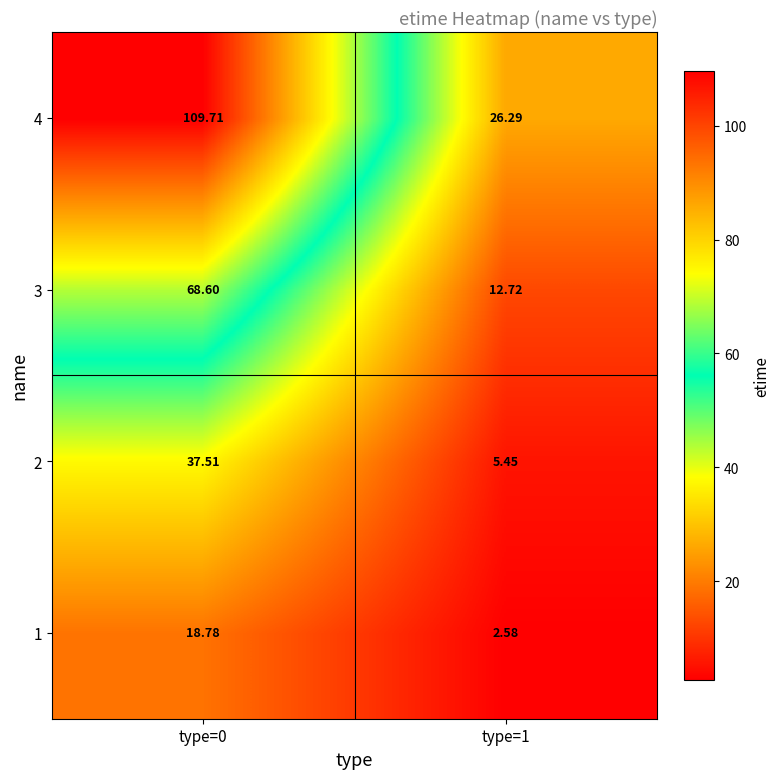

Is the value of 2 at type=1 greater than the value of 4 at type=0?

No